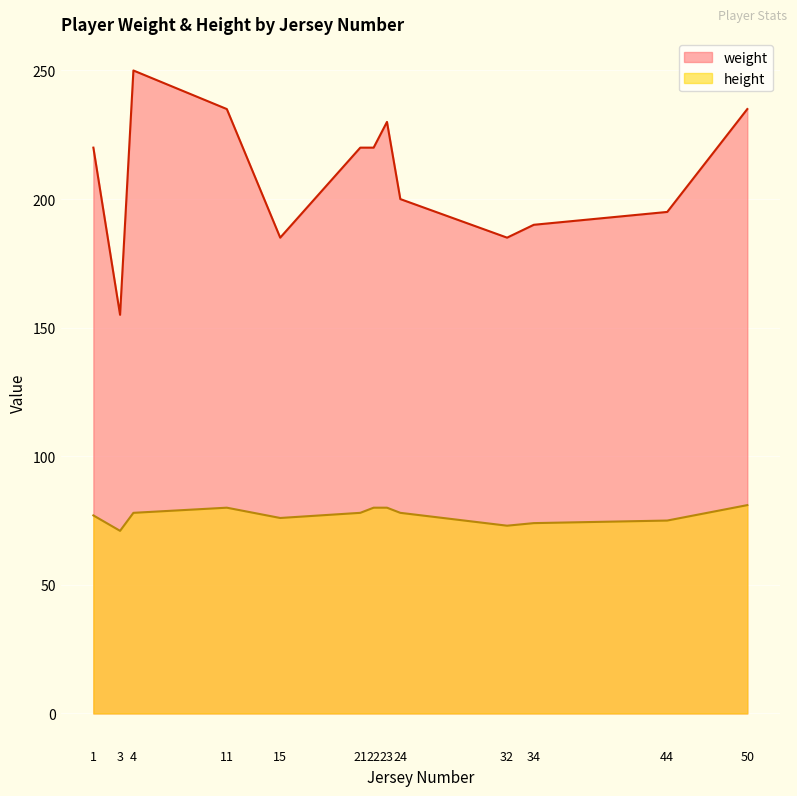

What is the sum of the weight values at 21 and 3?

375